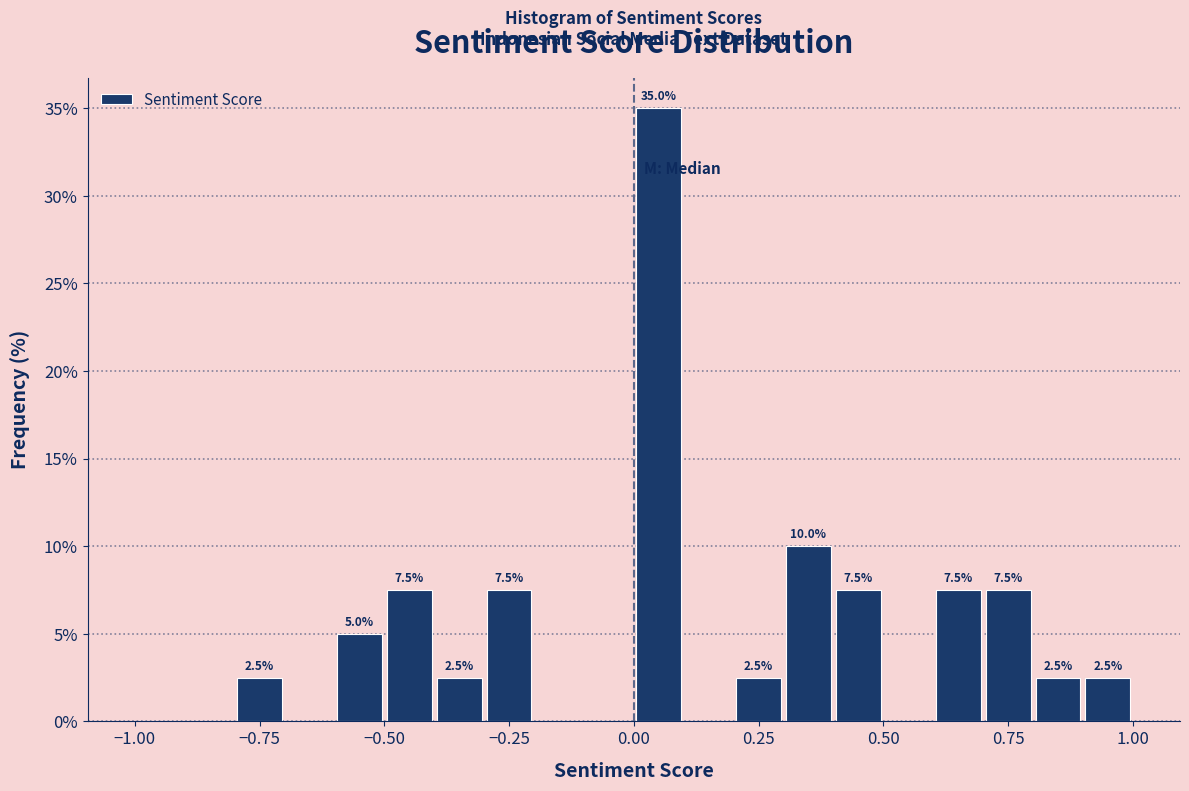

Around what value on the x-axis is the tallest bar? Give the approximate position of its centre, as read against the axis.

0.05